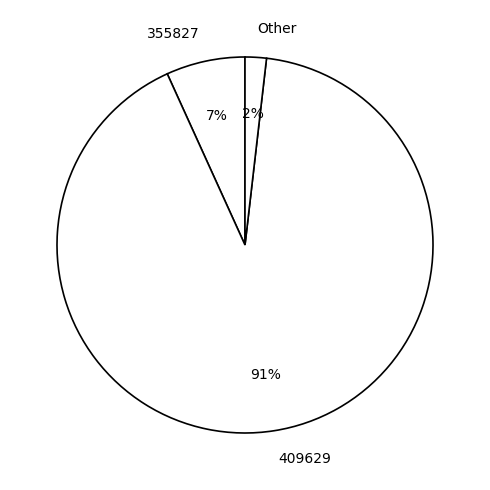

Between 355827 and 409629, which is larger?

409629